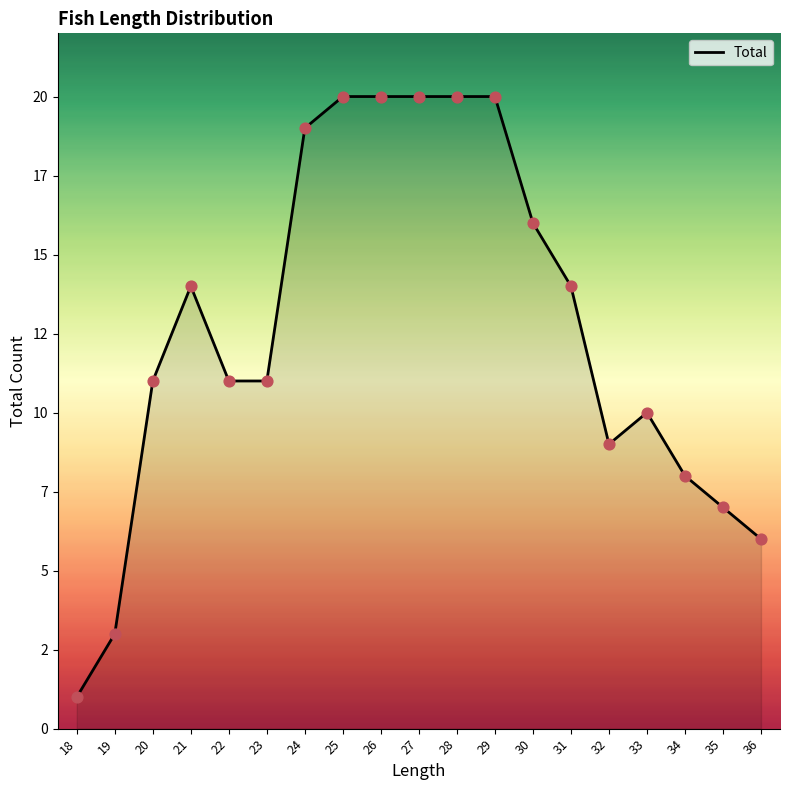

Is this an area chart (filled region under the line)?

Yes